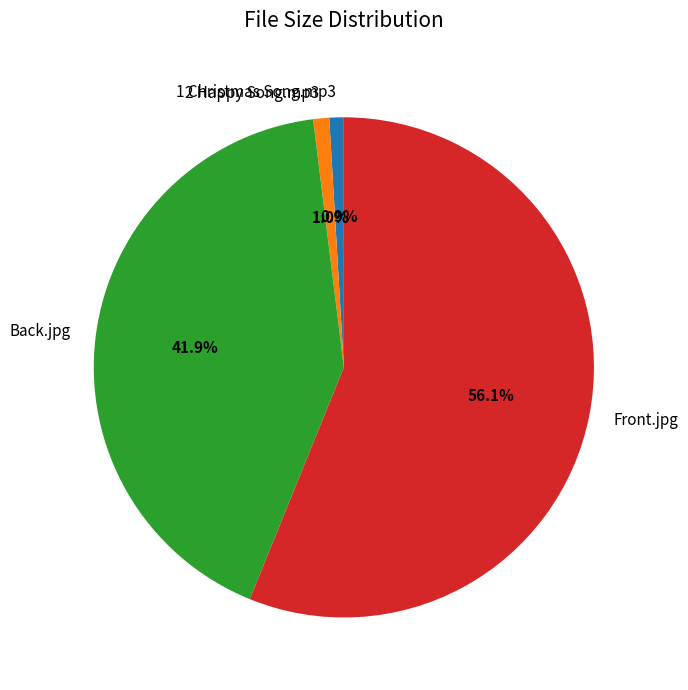

Which slice is the largest?

Front.jpg